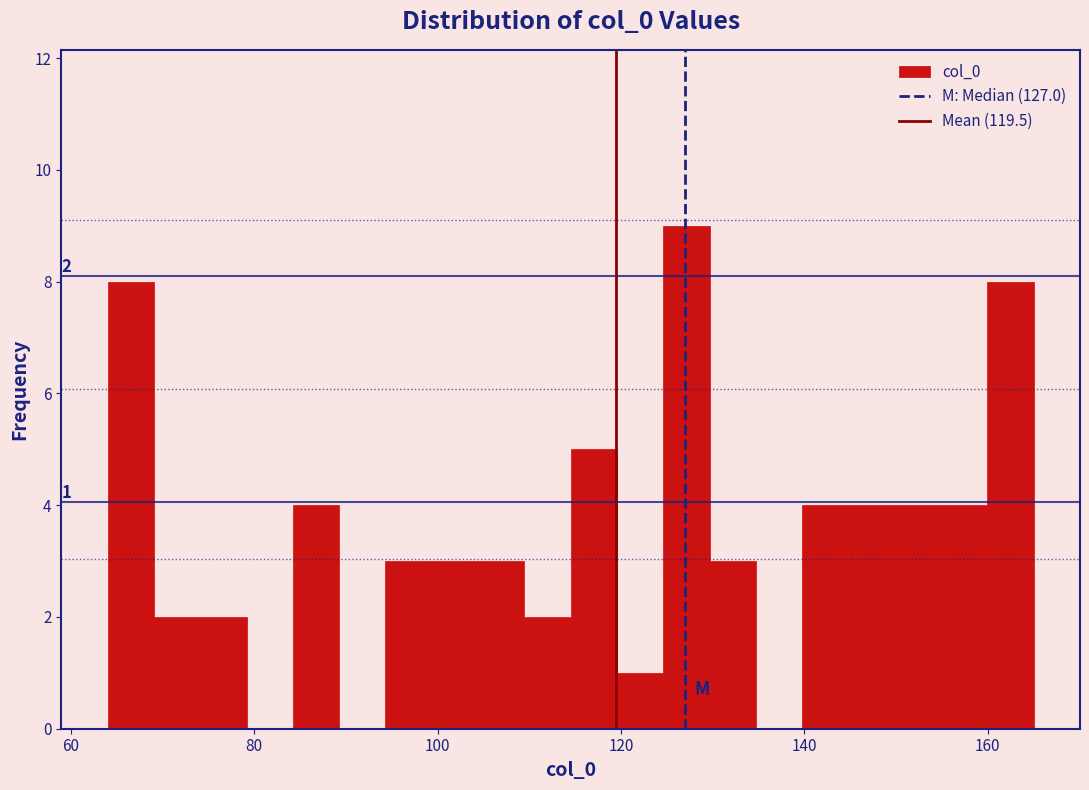

Read against the x-axis, roughly where is the centre of the tallest bar?

128